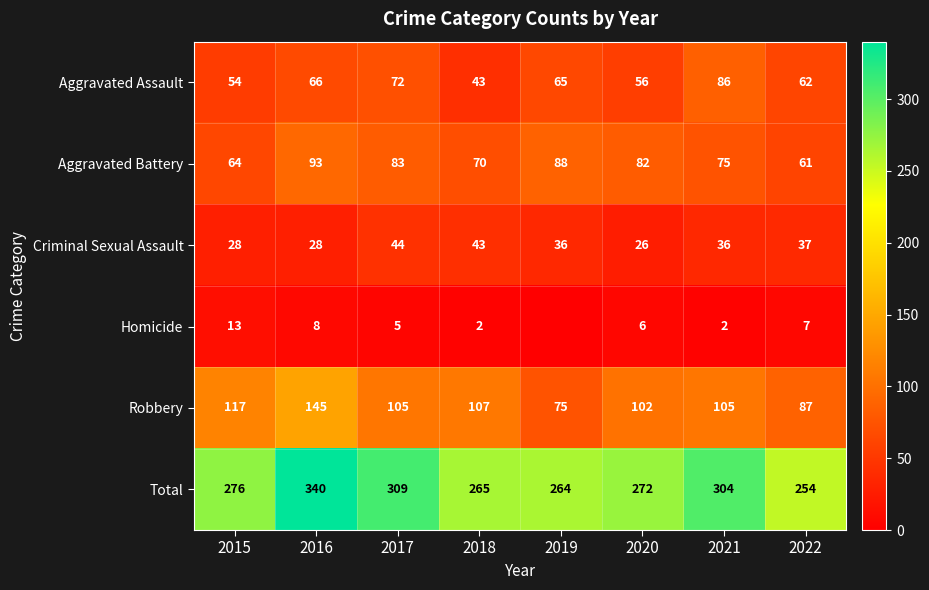

What is the difference between the Aggravated Assault values at 2016 and 2019?

1